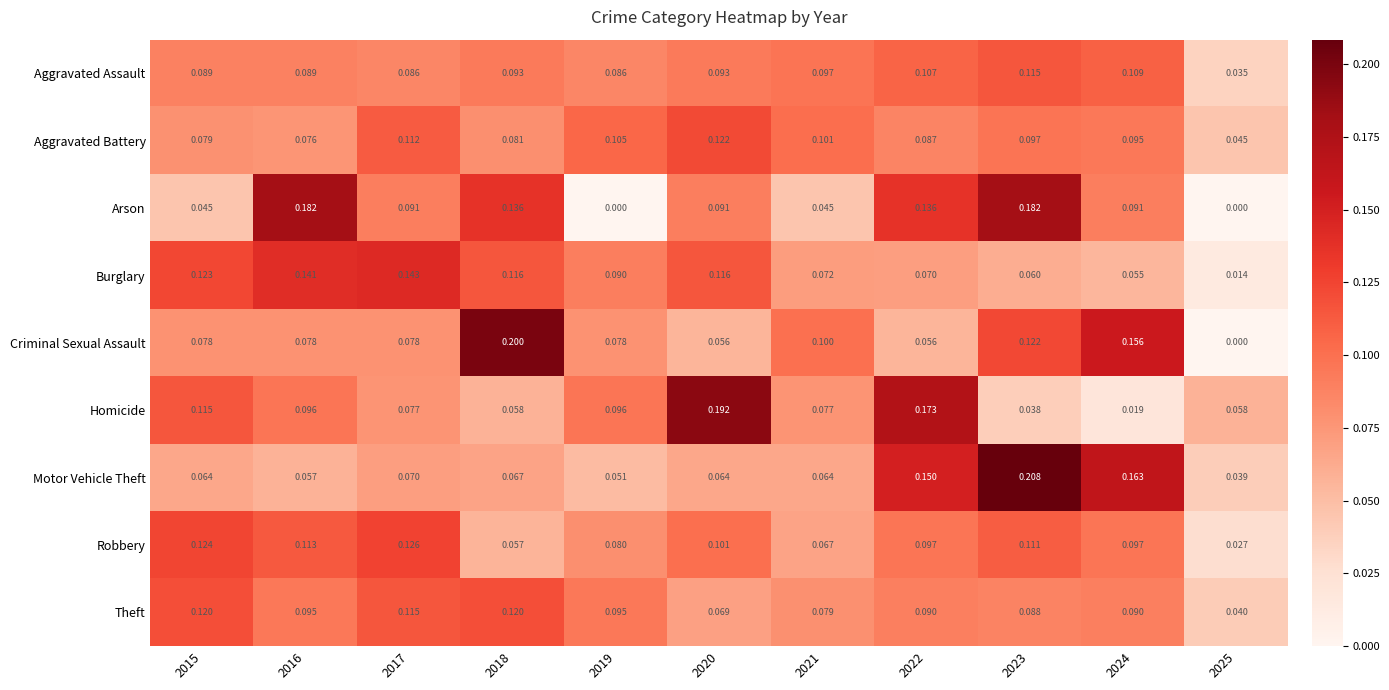

At which category is the sum across all series the highest?

2023